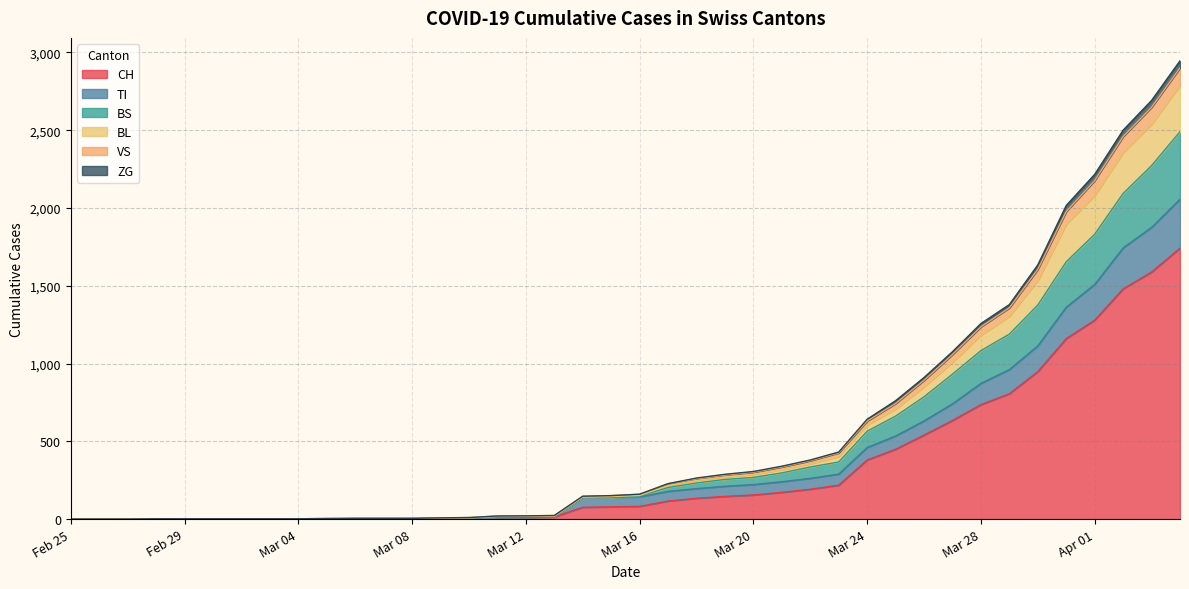

What is the highest value of the CH series?

1742